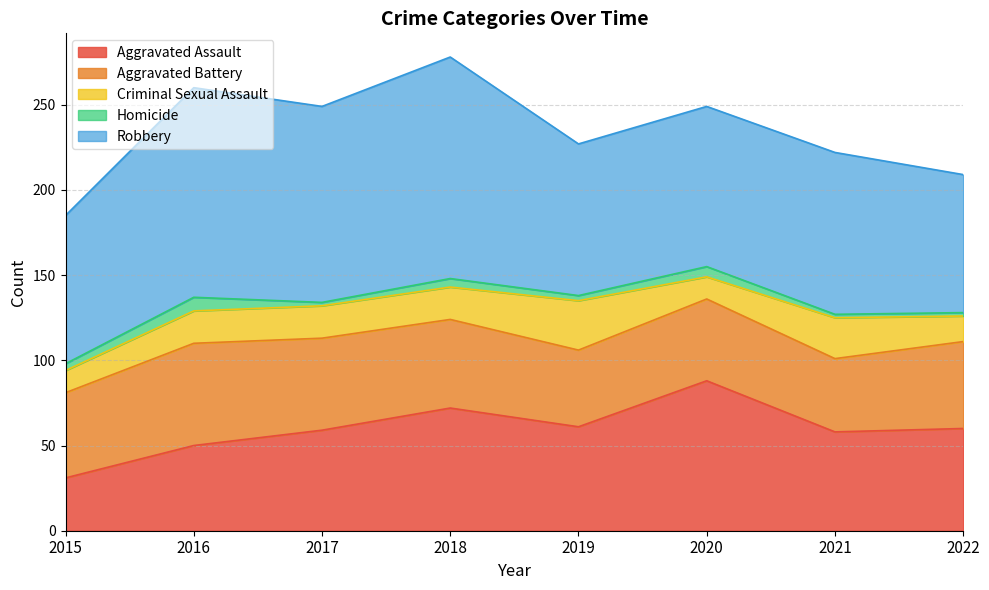

Does the chart display data point markers on the line(s)?

No